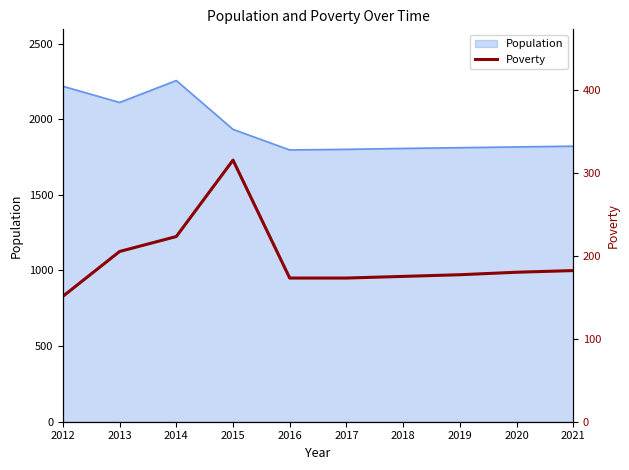

Reading right to left, extract all data points from this chart.

2021=182	2020=180	2019=177	2018=175	2017=173	2016=173	2015=315	2014=223	2013=205	2012=151